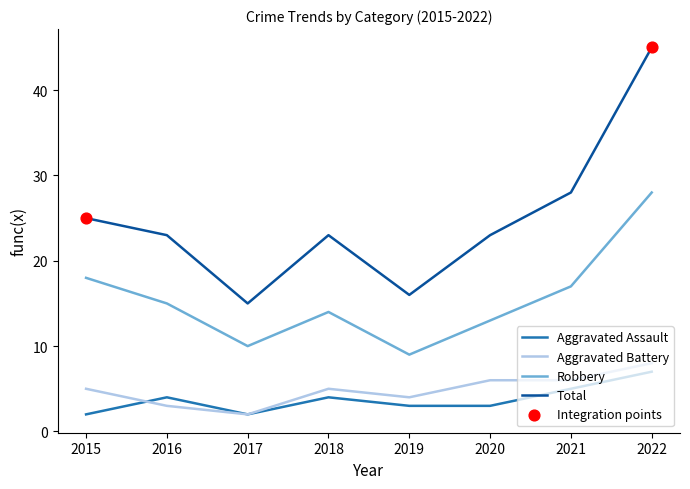

What is the difference between the highest and lowest values at 2022?

38